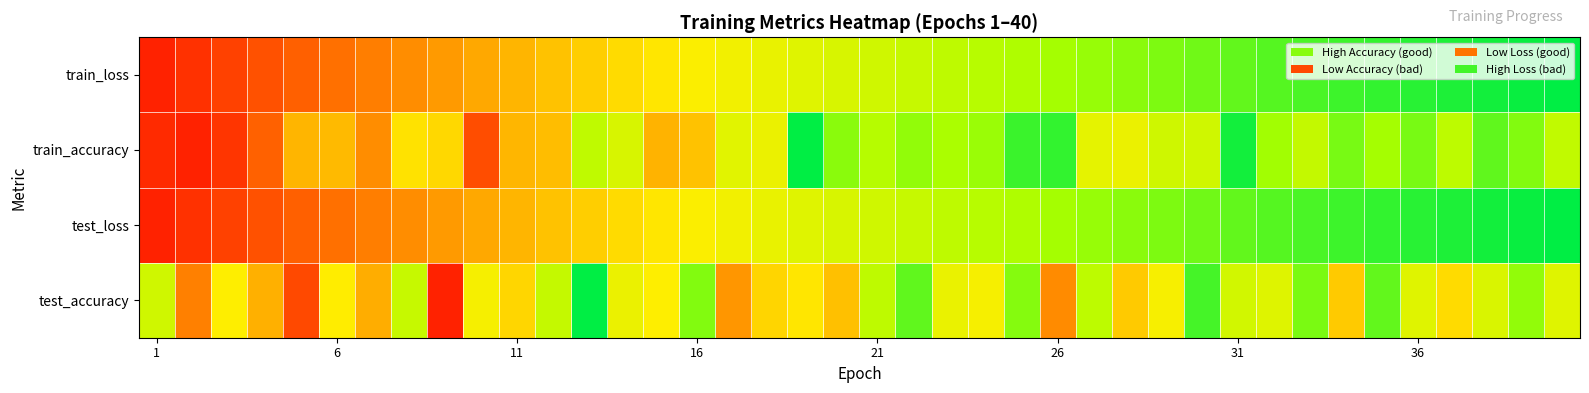

How many positive values are there?

39